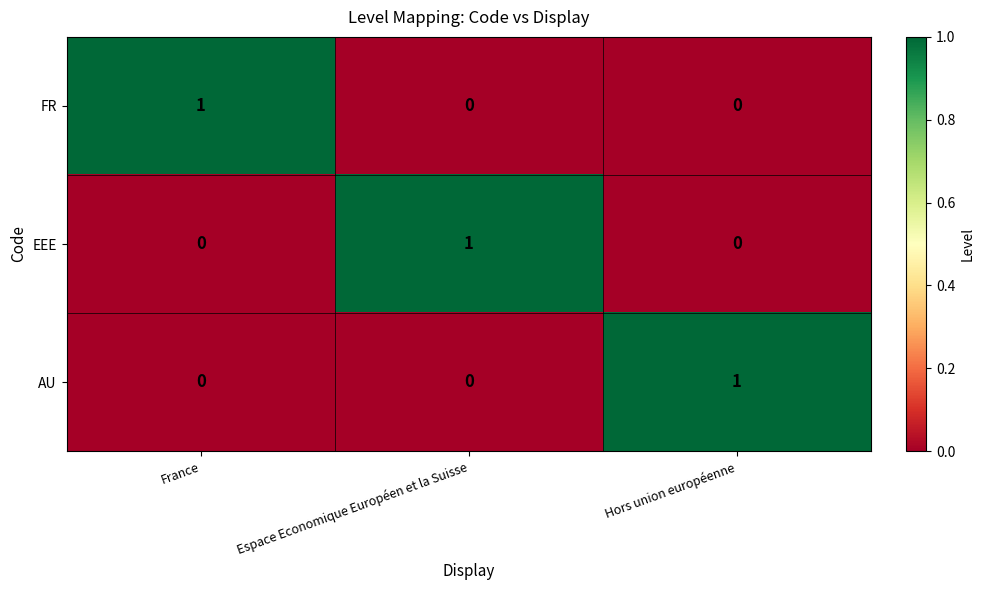

The AU series shows 0 at Espace Economique Européen et la Suisse. True or false?

True